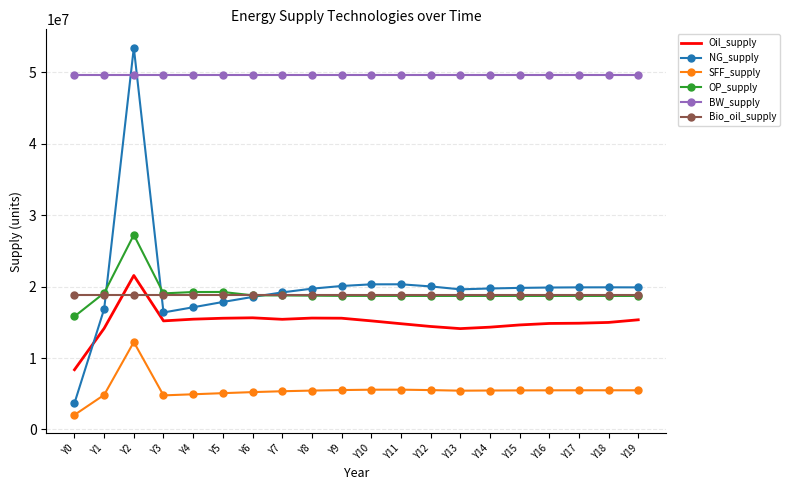

True or false: SFF_supply and Bio_oil_supply cross at least once.

False